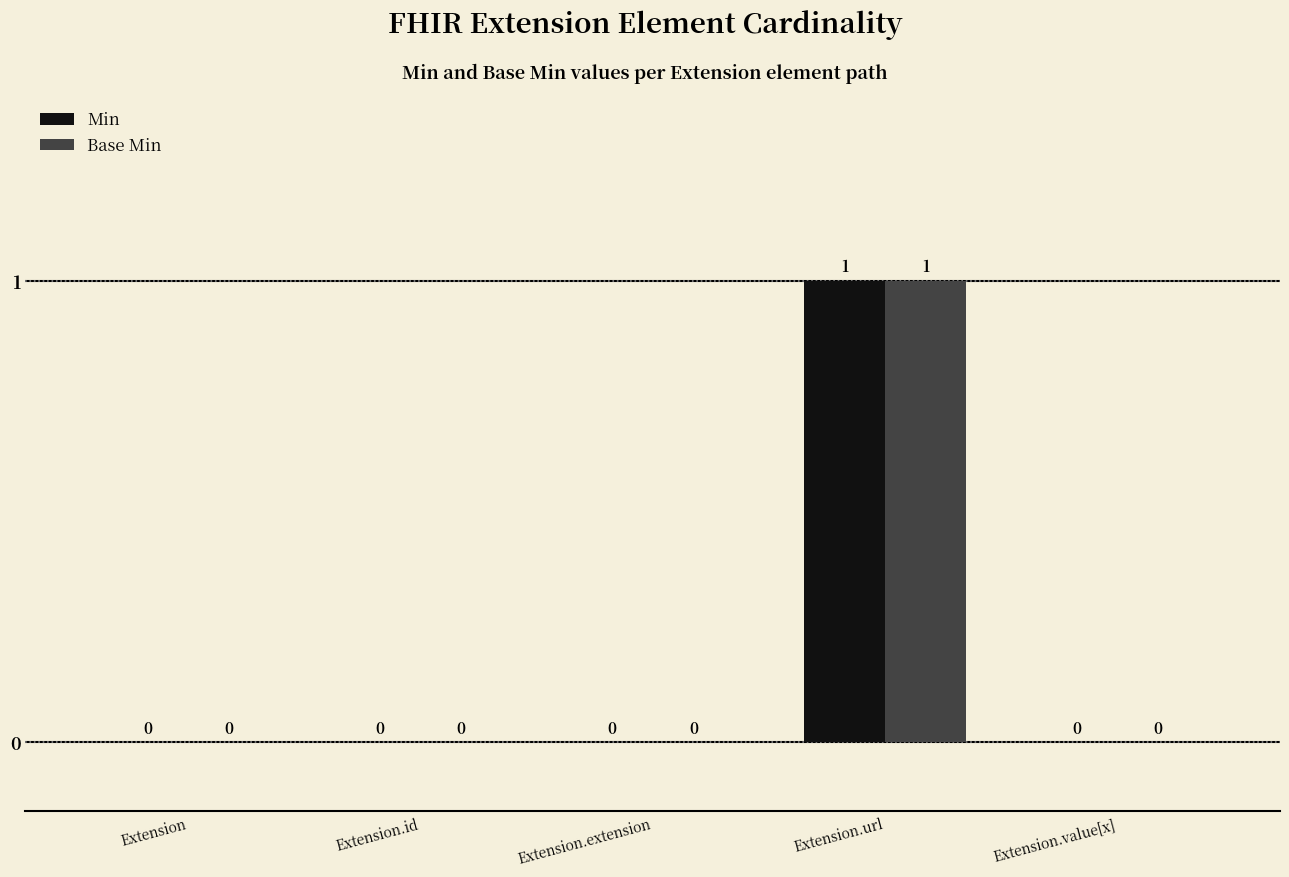

Is it true that Min equals 0 at Extension.extension?

True